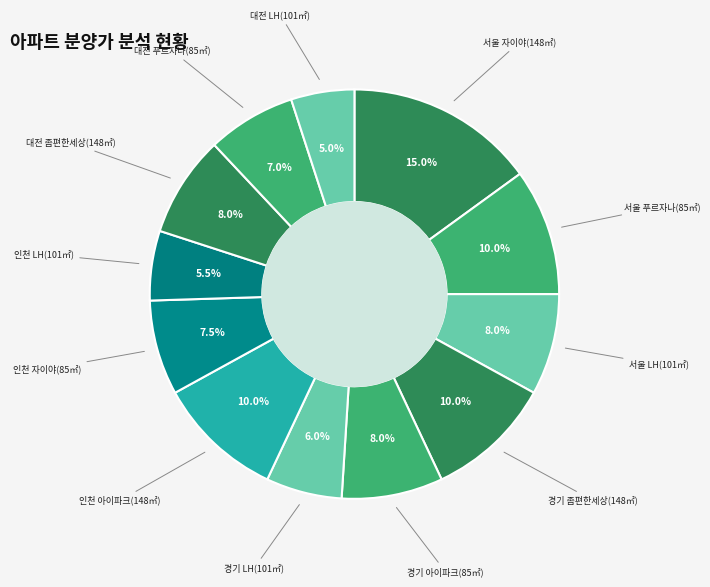

Does any single category account for the majority?

No